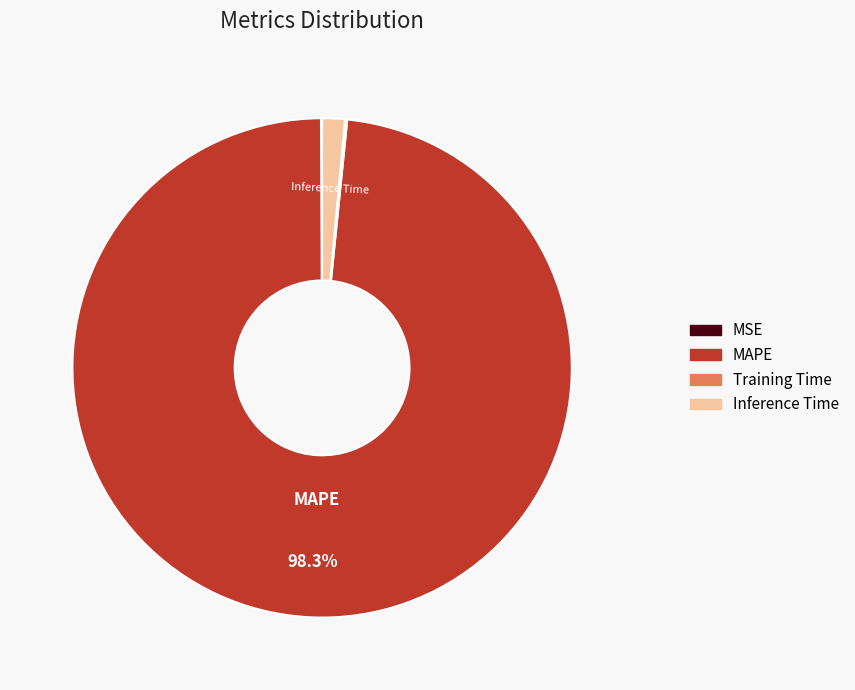

What portion of the pie excludes MAPE?

1.7%